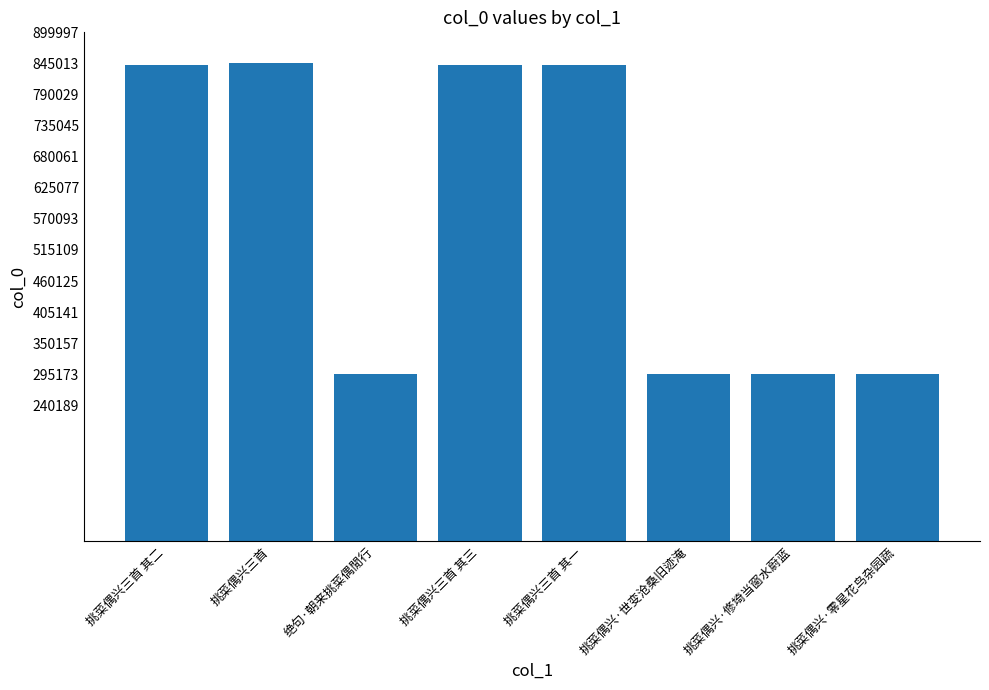

What is the change in value from 挑菜偶兴三首 其三 to 挑菜偶兴·零星花鸟杂园蔬?

-547269